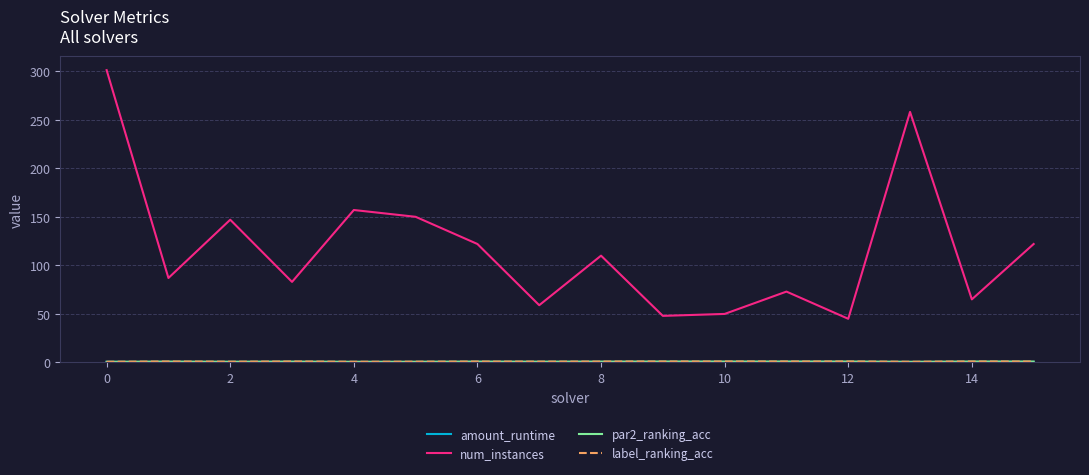

Which series has the widest spread of values?

num_instances